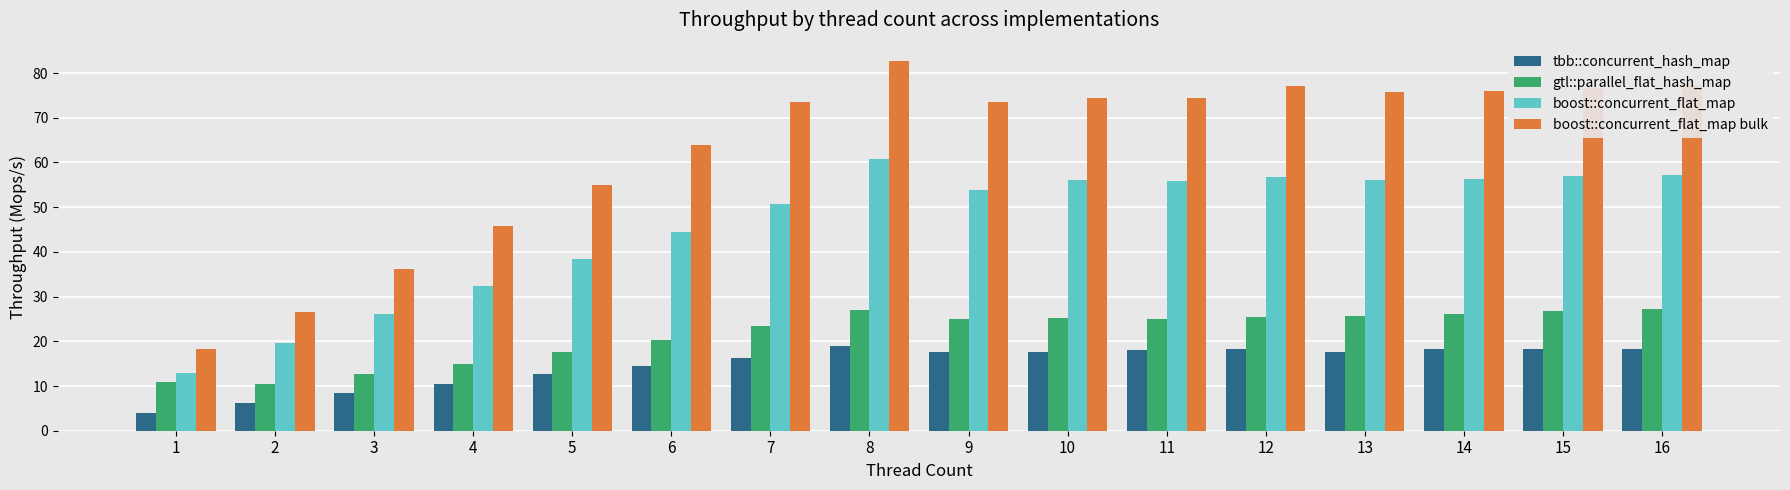

The tbb::concurrent_hash_map series shows 11.0 at 2. True or false?

False